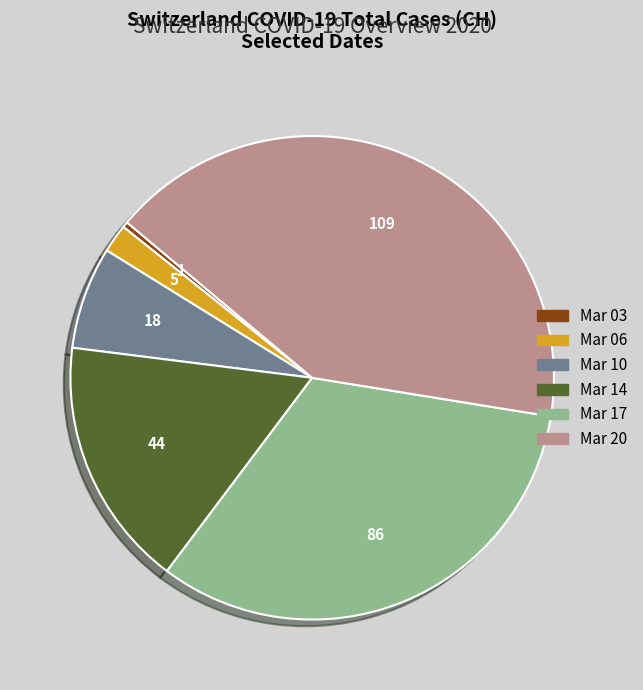

How many slices are in this pie chart?

6